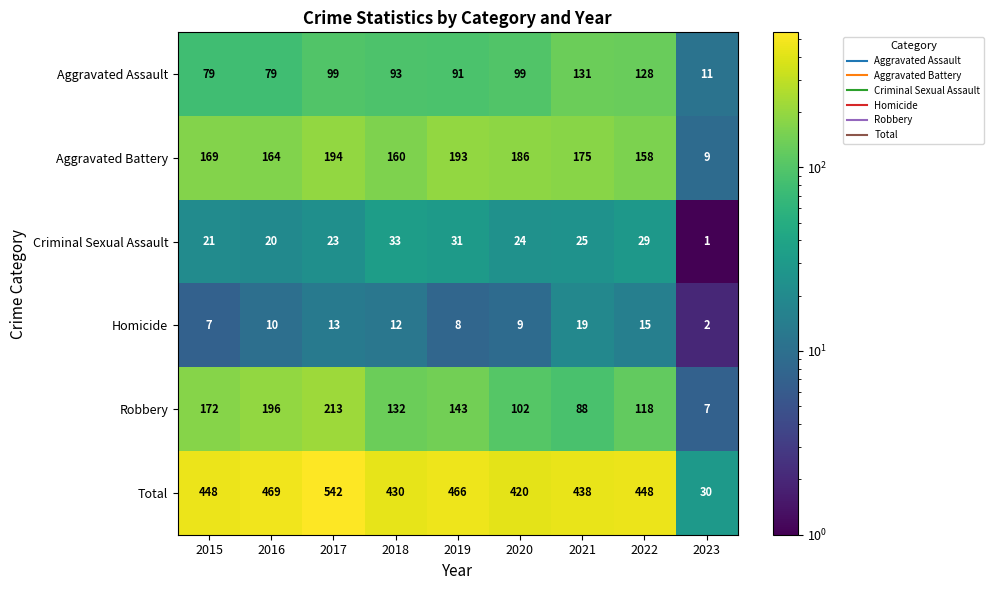

The Aggravated Assault series shows 11 at 2023. True or false?

True